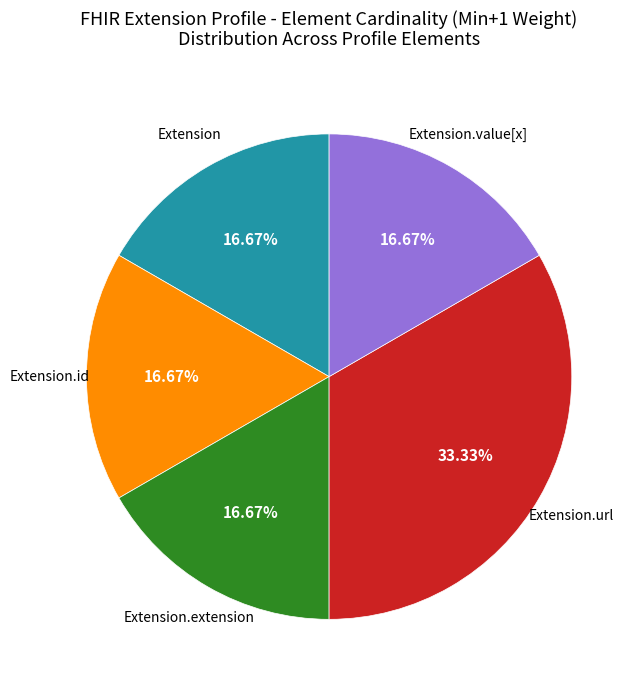

To the nearest percent, what is the combined percentage of Extension.id and Extension.url?

50%